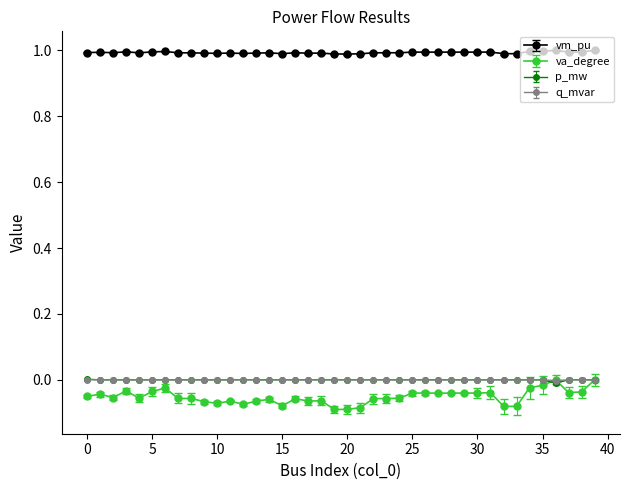

Which series has the widest spread of values?

va_degree